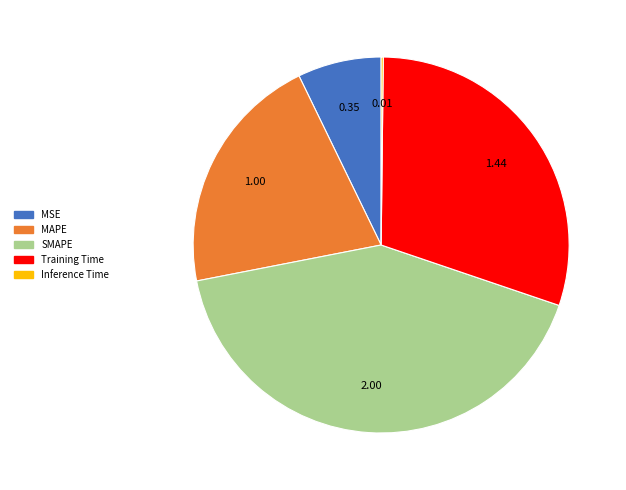

Which slice is the largest?

SMAPE